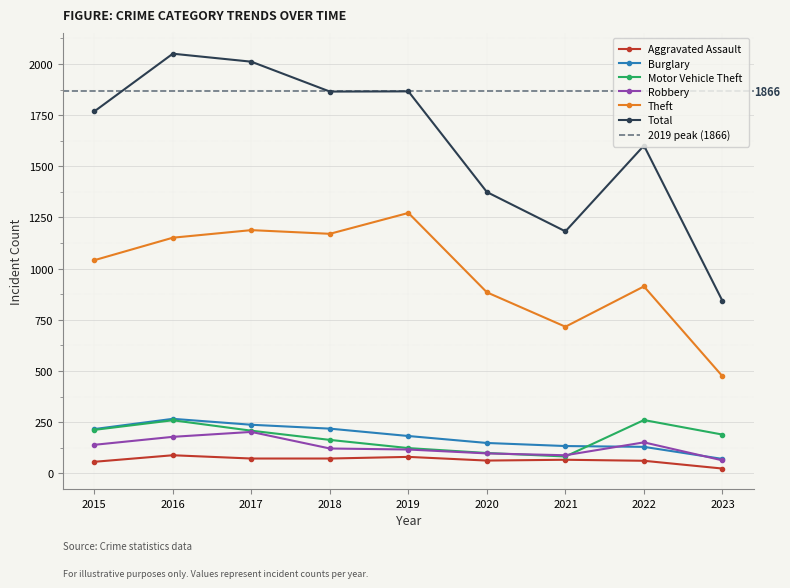

Where is the first local minimum for Aggravated Assault?

2020